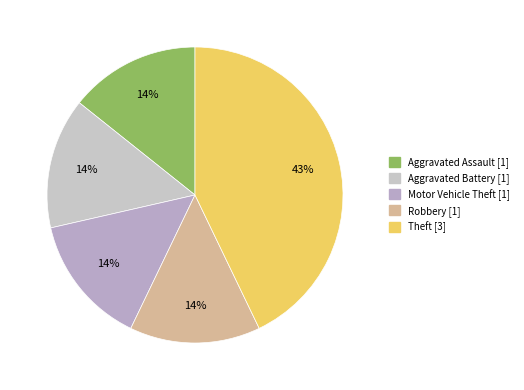

Is there any slice that represents more than half of the pie?

No